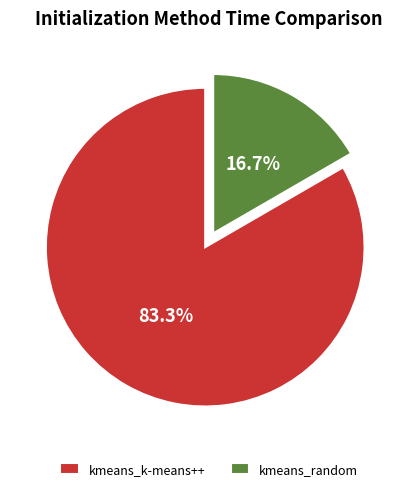

Which category accounts for the majority?

kmeans_k-means++